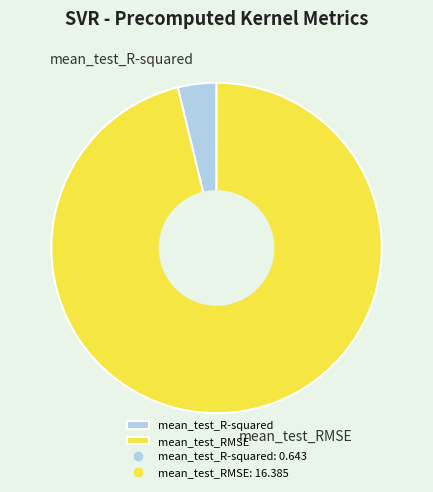

Do mean_test_RMSE and mean_test_R-squared together represent more than half of the pie?

Yes